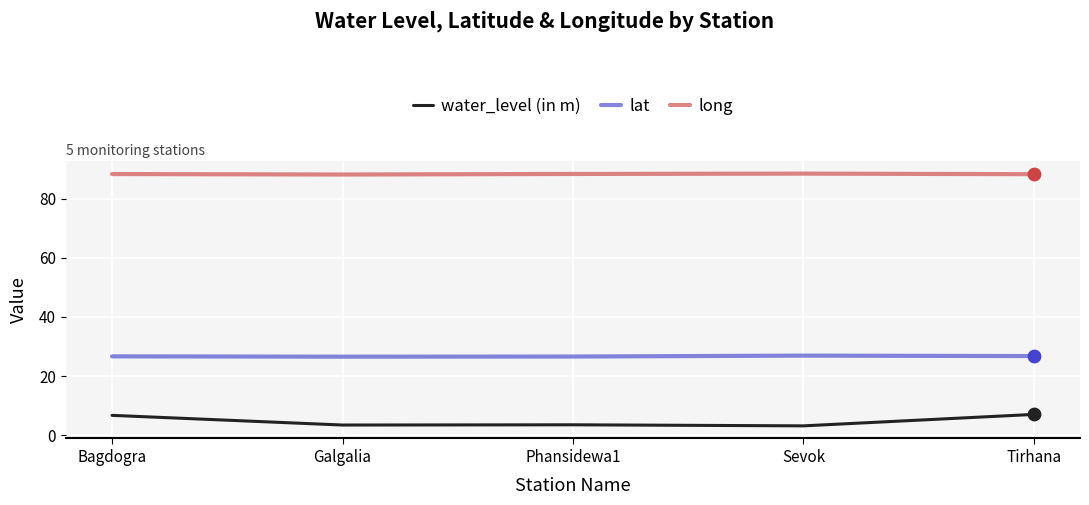

At how many categories does at least one series exceed 36?

5